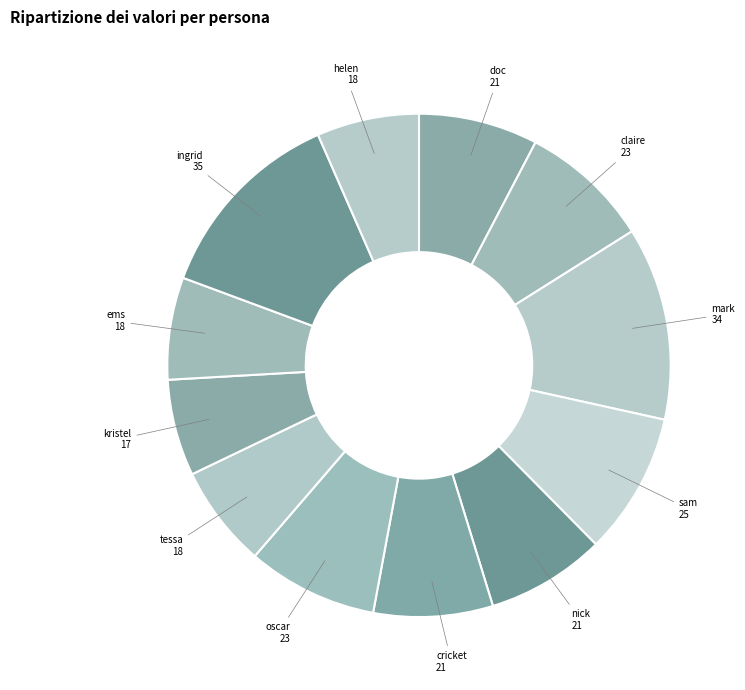

Is there a majority slice in this chart?

No